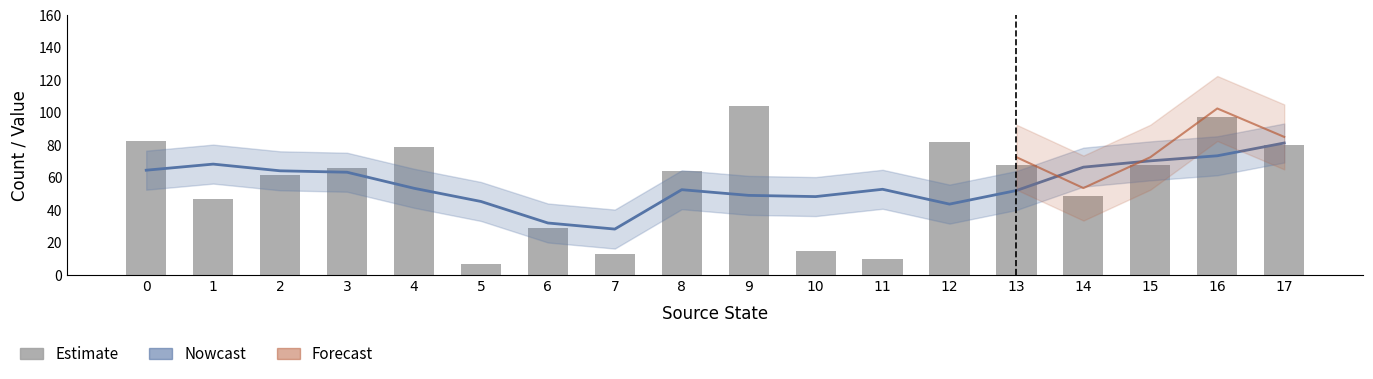

What is the maximum value shown in the chart?

104.0